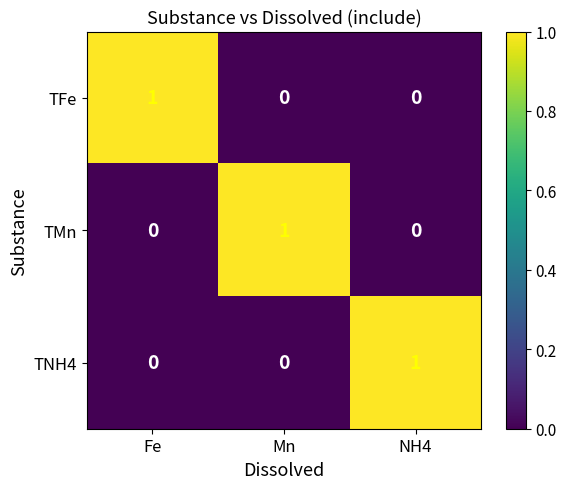

What is the difference between the highest and lowest values at NH4?

1